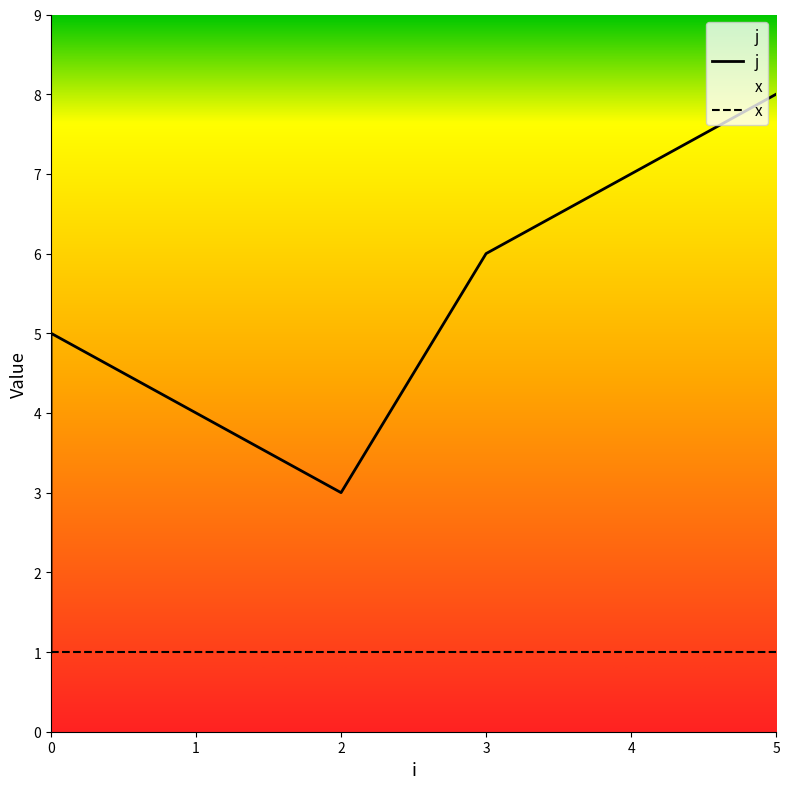

Rank the categories by value from highest to lowest.

5, 4, 3, 0, 1, 2, 0, 0